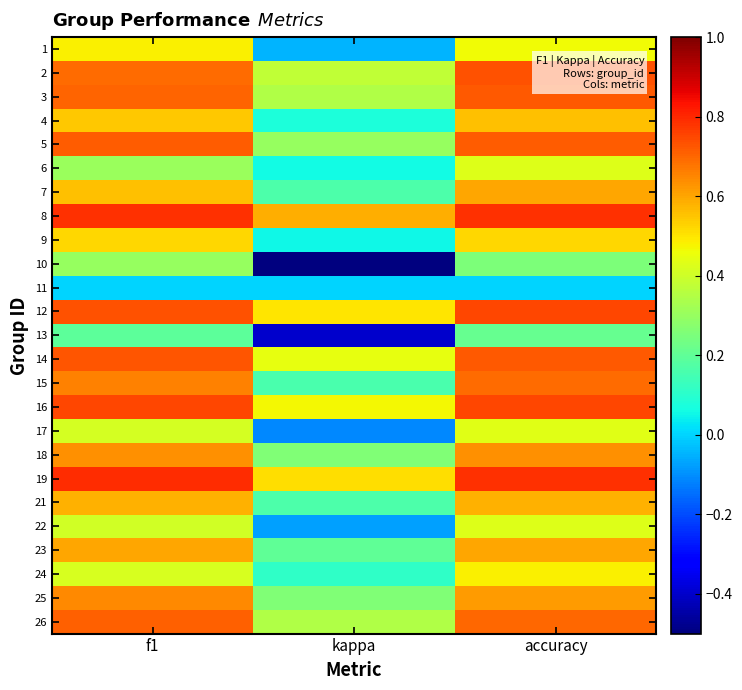

What is the total value across all series at accuracy?

14.2